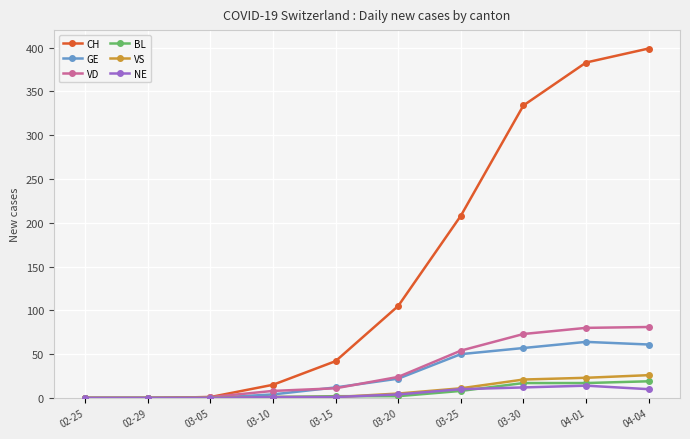

Which series has the widest spread of values?

CH